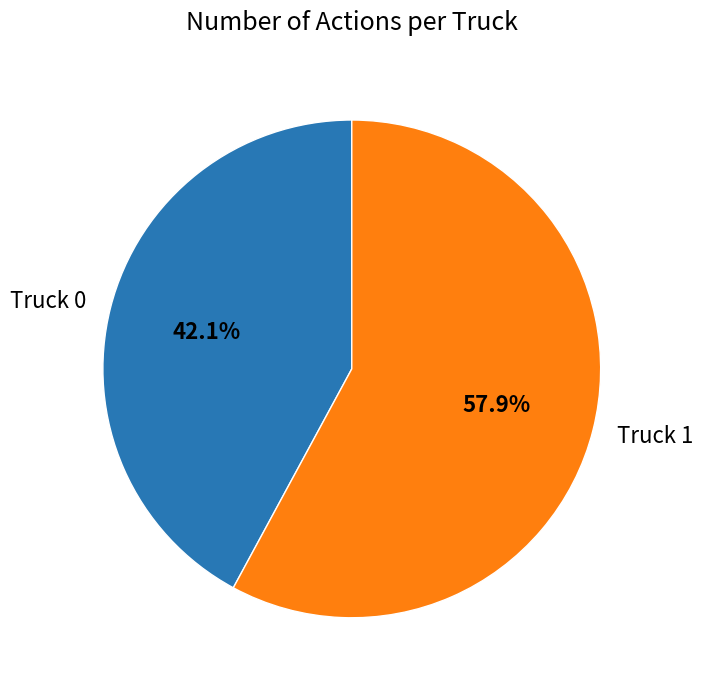

Does Truck 0 represent more than half of the total?

No